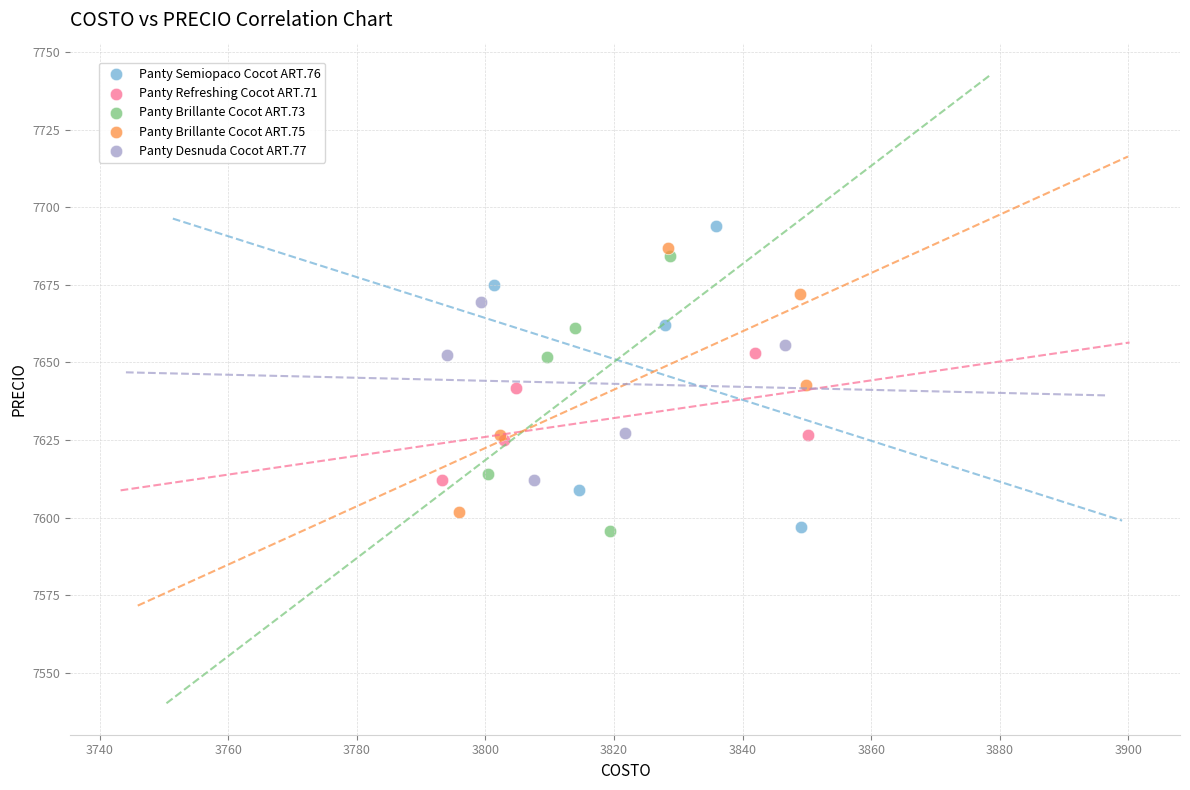

Which series has the widest spread of Y values?

Panty Semiopaco Cocot ART.76